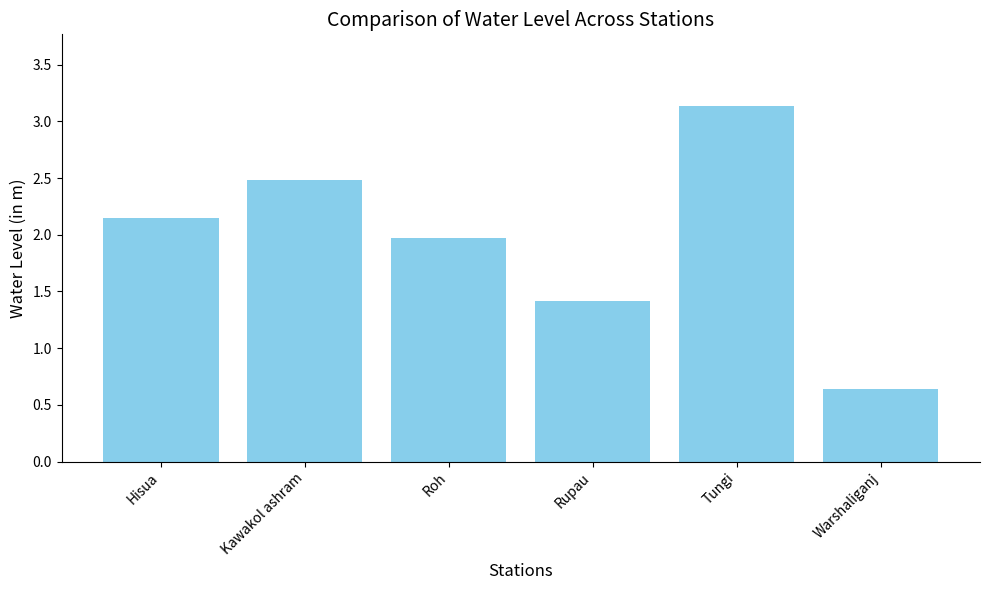

How many series are shown in this chart?

1